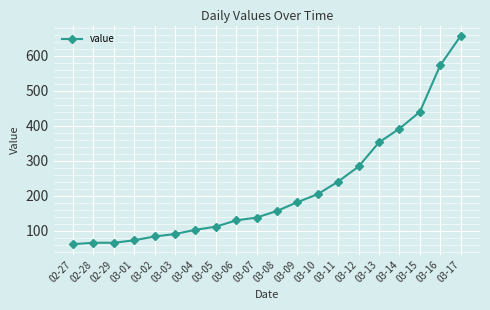

Reading left to right, extract all data points from this chart.

02-27=61	02-28=65	02-29=65	03-01=72	03-02=83	03-03=90	03-04=102	03-05=111	03-06=129	03-07=137	03-08=156	03-09=181	03-10=204	03-11=240	03-12=283	03-13=352	03-14=391	03-15=439	03-16=572	03-17=656